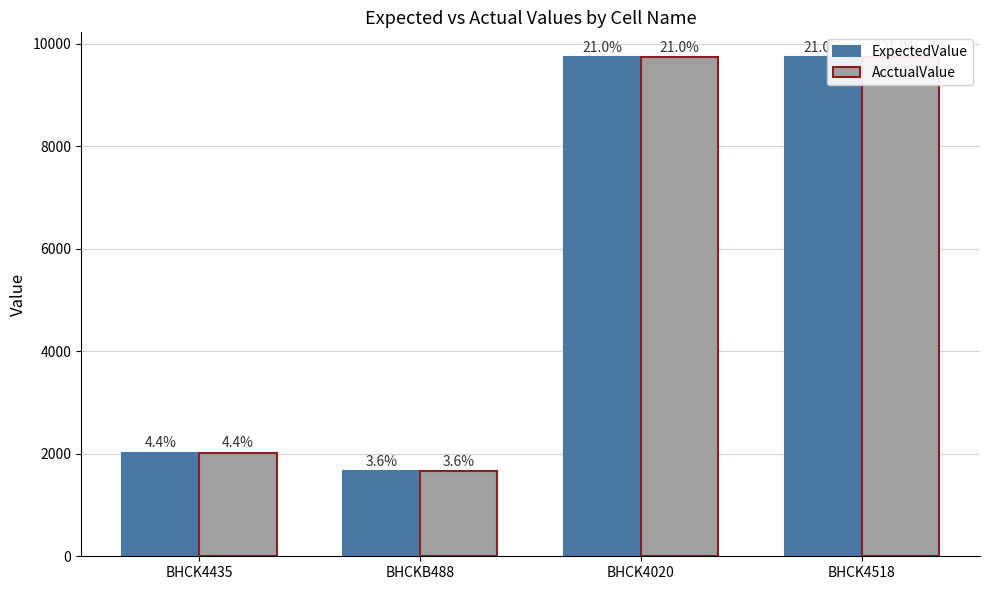

How many groups of bars are there?

4